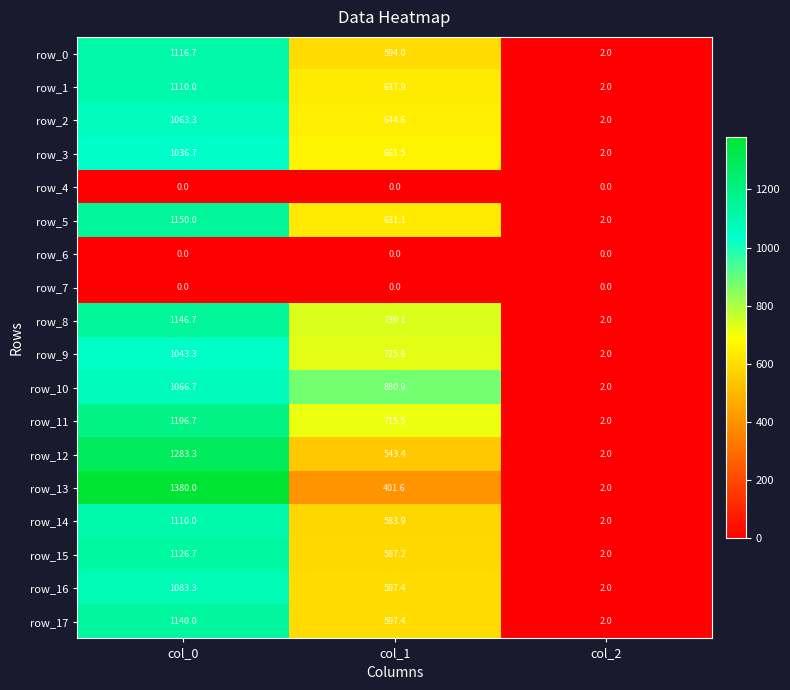

Reading right to left, list all the values displayed in this chart.

row_0: col_2=2.0	col_1=594.0	col_0=1116.7
row_1: col_2=2.0	col_1=637.9	col_0=1110.0
row_2: col_2=2.0	col_1=644.6	col_0=1063.3
row_3: col_2=2.0	col_1=661.5	col_0=1036.7
row_4: col_2=0.0	col_1=0.0	col_0=0.0
row_5: col_2=2.0	col_1=631.1	col_0=1150.0
row_6: col_2=0.0	col_1=0.0	col_0=0.0
row_7: col_2=0.0	col_1=0.0	col_0=0.0
row_8: col_2=2.0	col_1=739.1	col_0=1146.7
row_9: col_2=2.0	col_1=725.6	col_0=1043.3
row_10: col_2=2.0	col_1=880.9	col_0=1066.7
row_11: col_2=2.0	col_1=715.5	col_0=1196.7
row_12: col_2=2.0	col_1=543.4	col_0=1283.3
row_13: col_2=2.0	col_1=401.6	col_0=1380.0
row_14: col_2=2.0	col_1=583.9	col_0=1110.0
row_15: col_2=2.0	col_1=587.2	col_0=1126.7
row_16: col_2=2.0	col_1=597.4	col_0=1083.3
row_17: col_2=2.0	col_1=597.4	col_0=1140.0